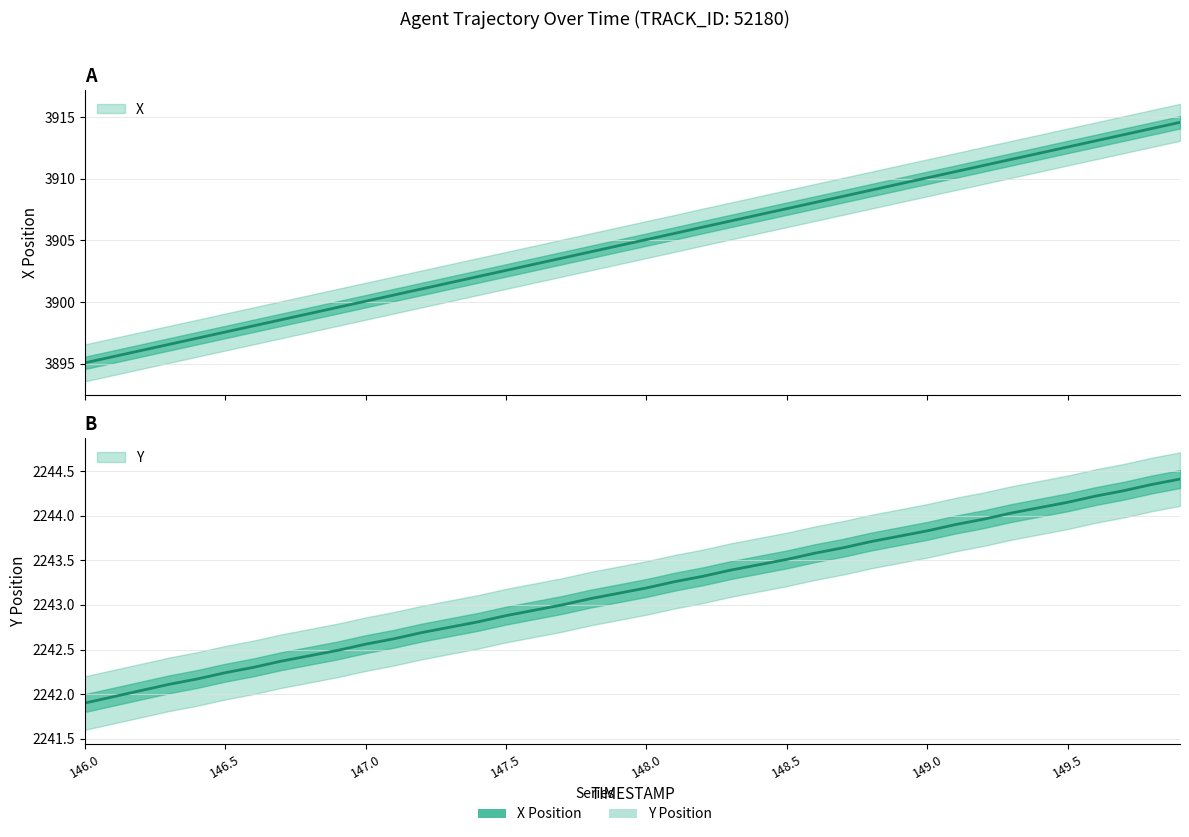

At which label is Y closest to 2243?

147.7